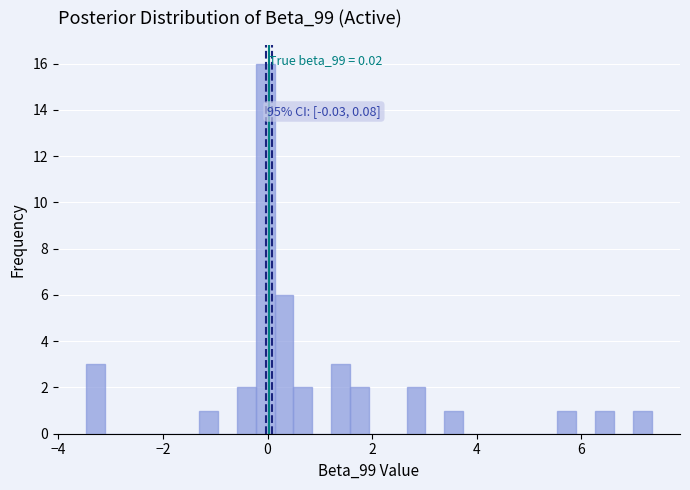

Around what value on the x-axis is the tallest bar? Give the approximate position of its centre, as read against the axis.

0.0